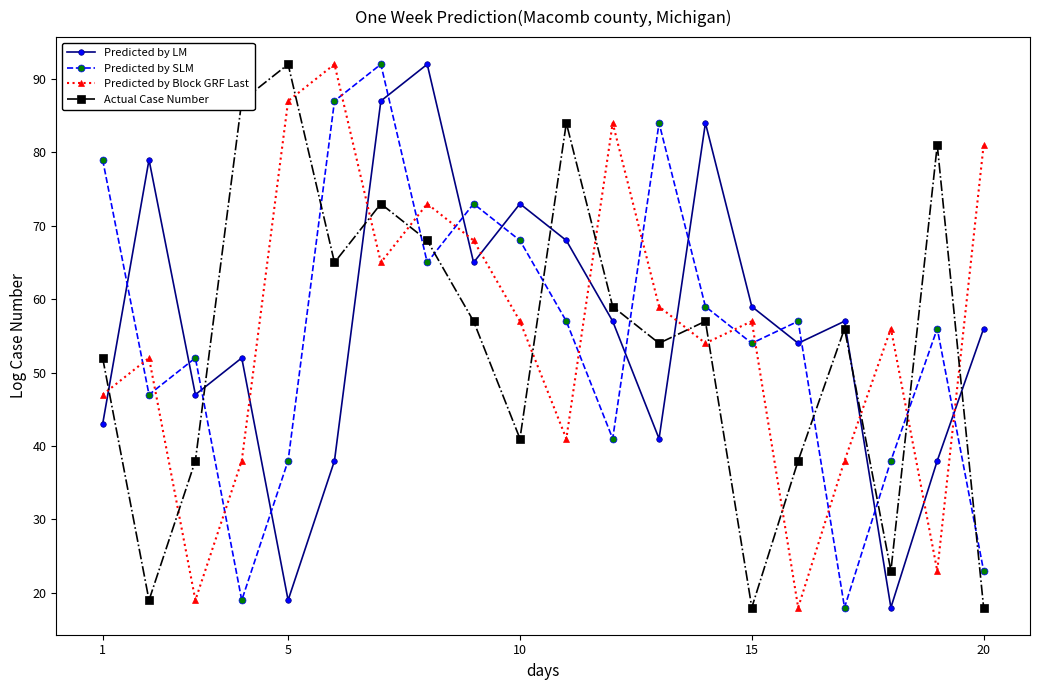

What is the sum of all Actual Case Number values?

1080